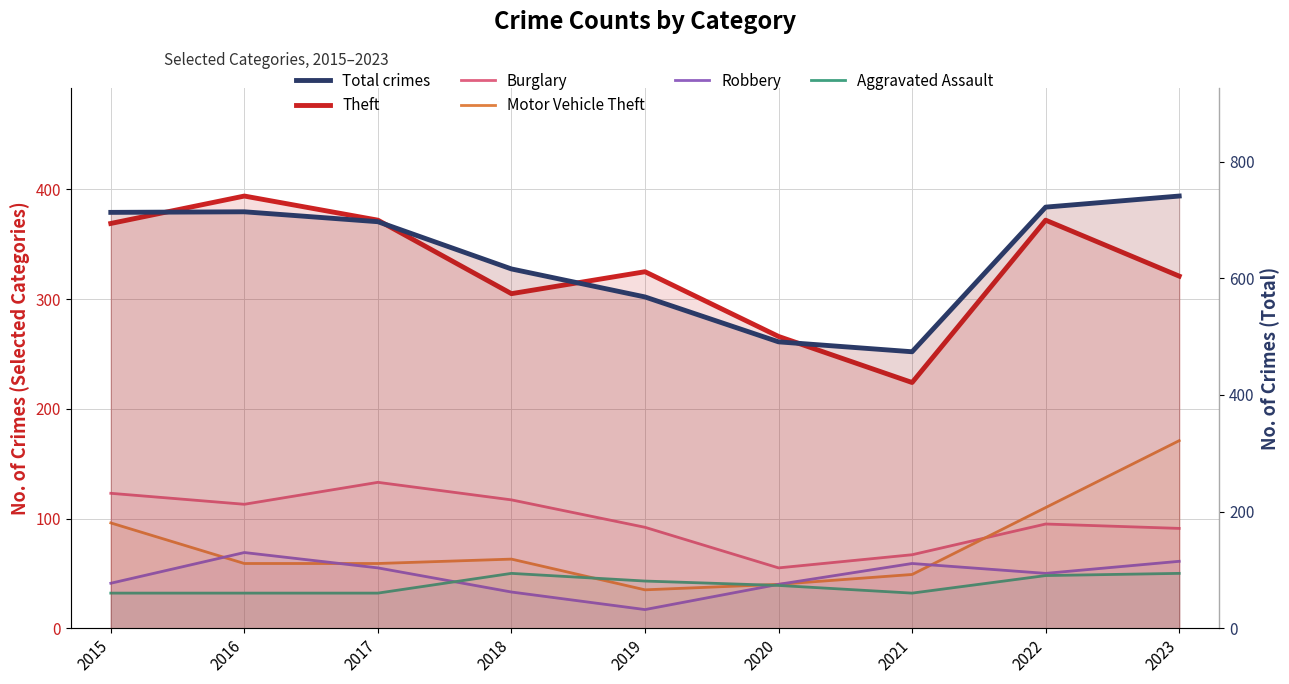

True or false: Robbery and Burglary intersect in this chart.

False